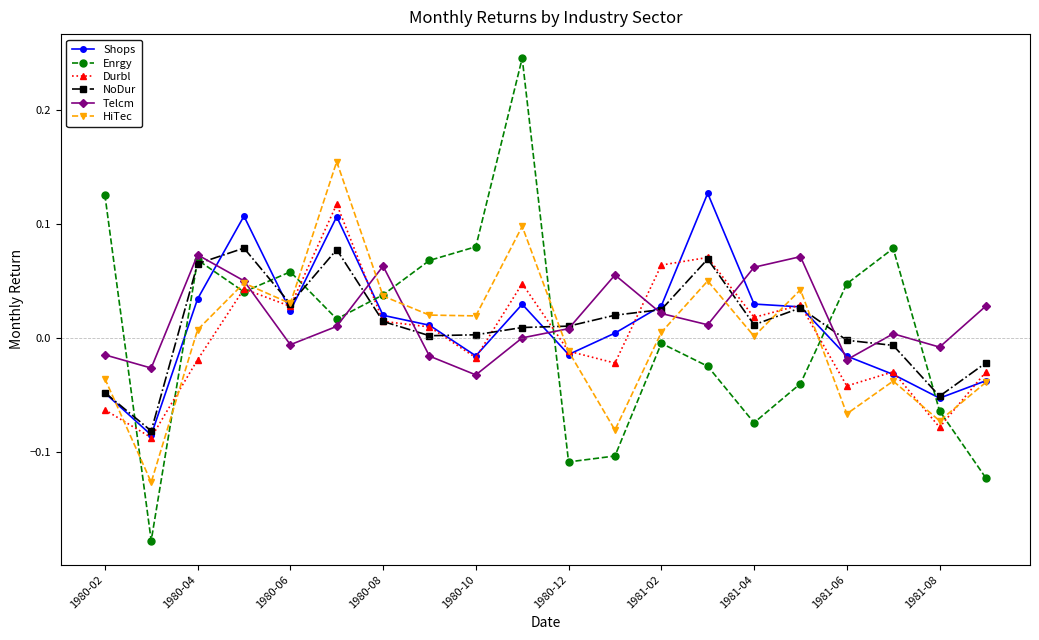

True or false: Enrgy and NoDur cross at least once.

True